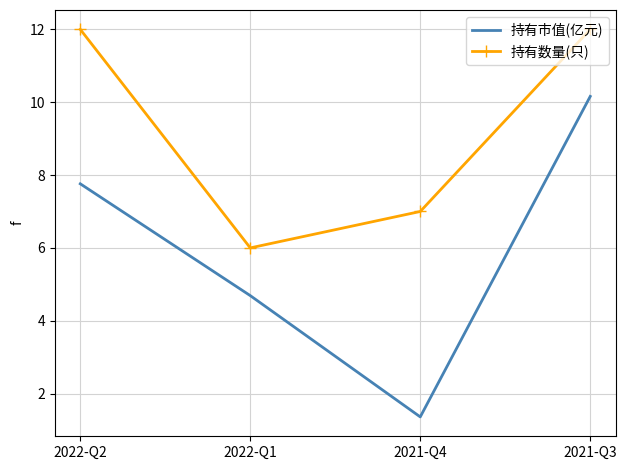

What is the sum of all 持有市值(亿元) values?

24.0